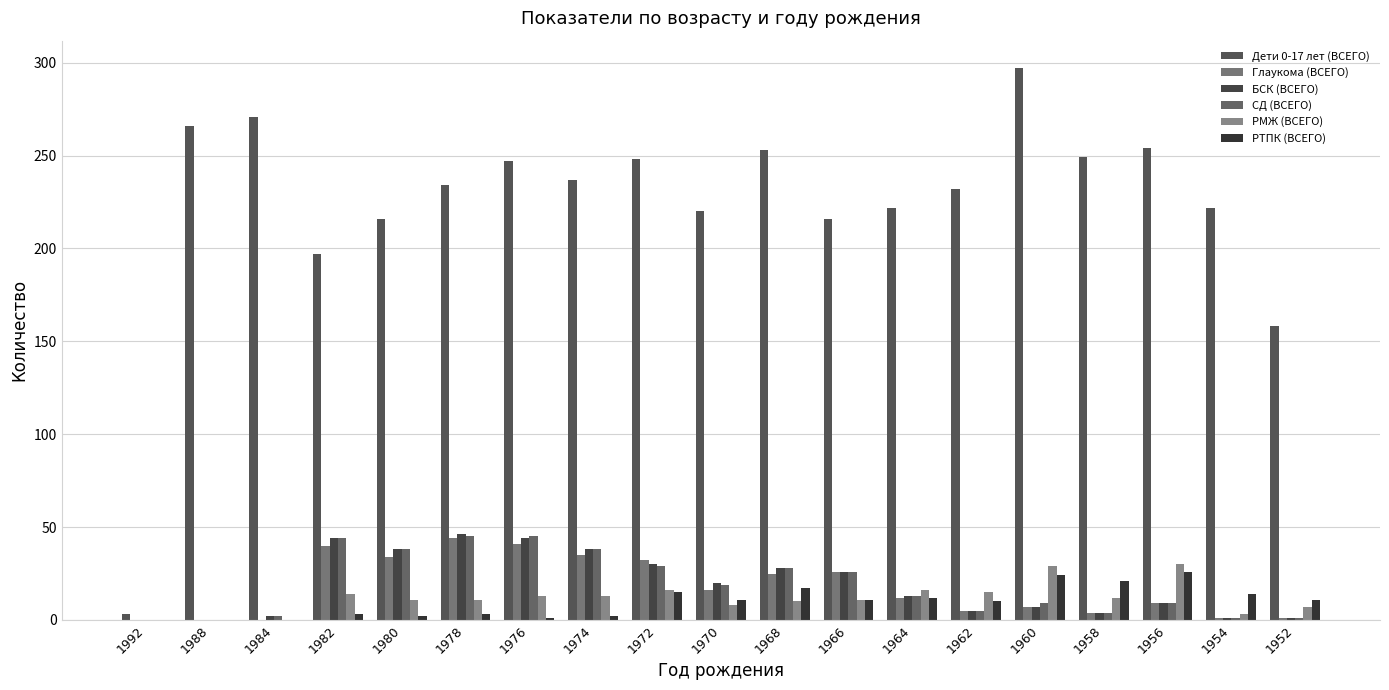

List the series in order of their peak value, lowest first.

РТПК (ВСЕГО), РМЖ (ВСЕГО), Глаукома (ВСЕГО), СД (ВСЕГО), БСК (ВСЕГО), Дети 0-17 лет (ВСЕГО)